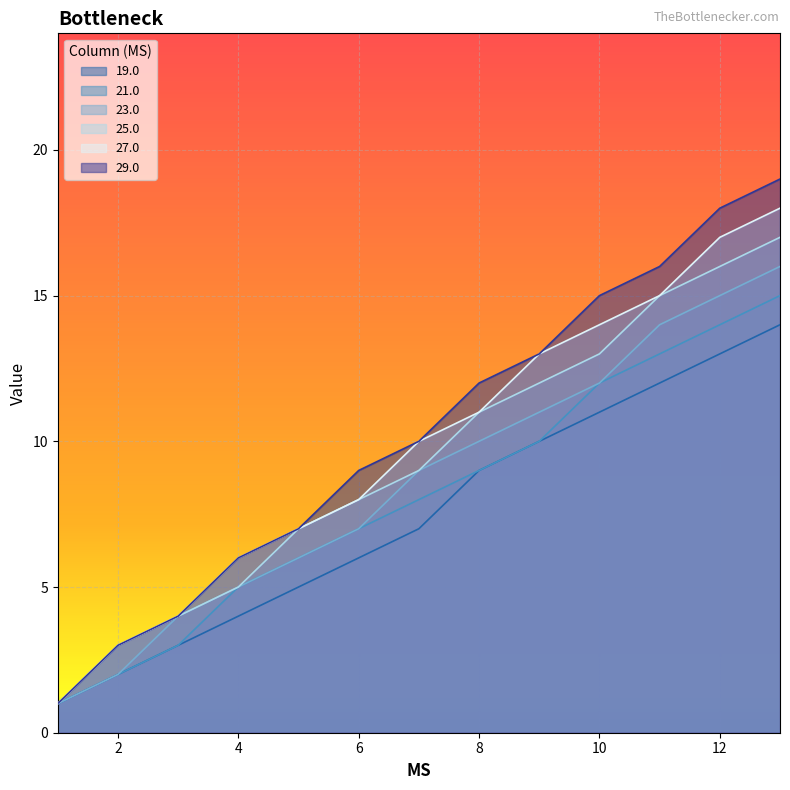

What is the label of the 6th point from the right?

8.0